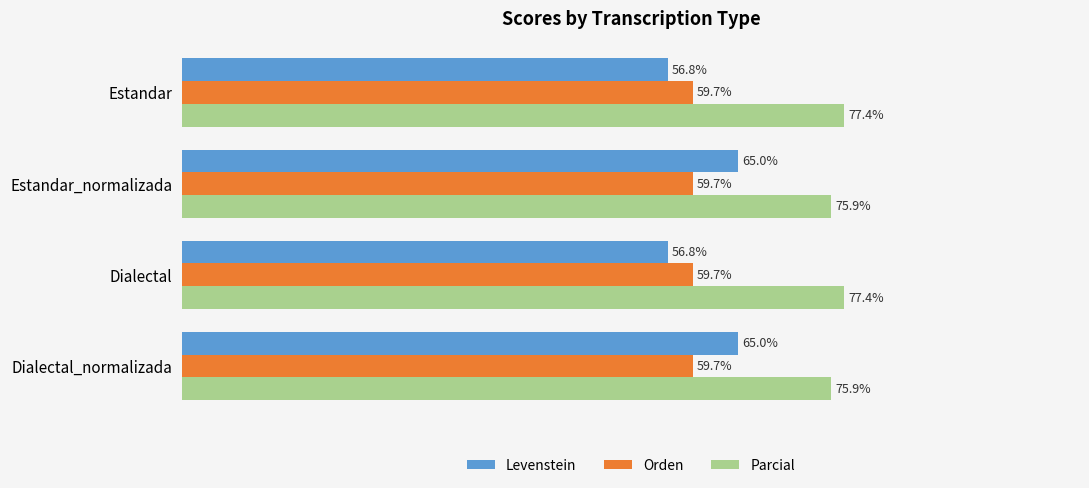

Which series has the largest total across all categories?

Parcial